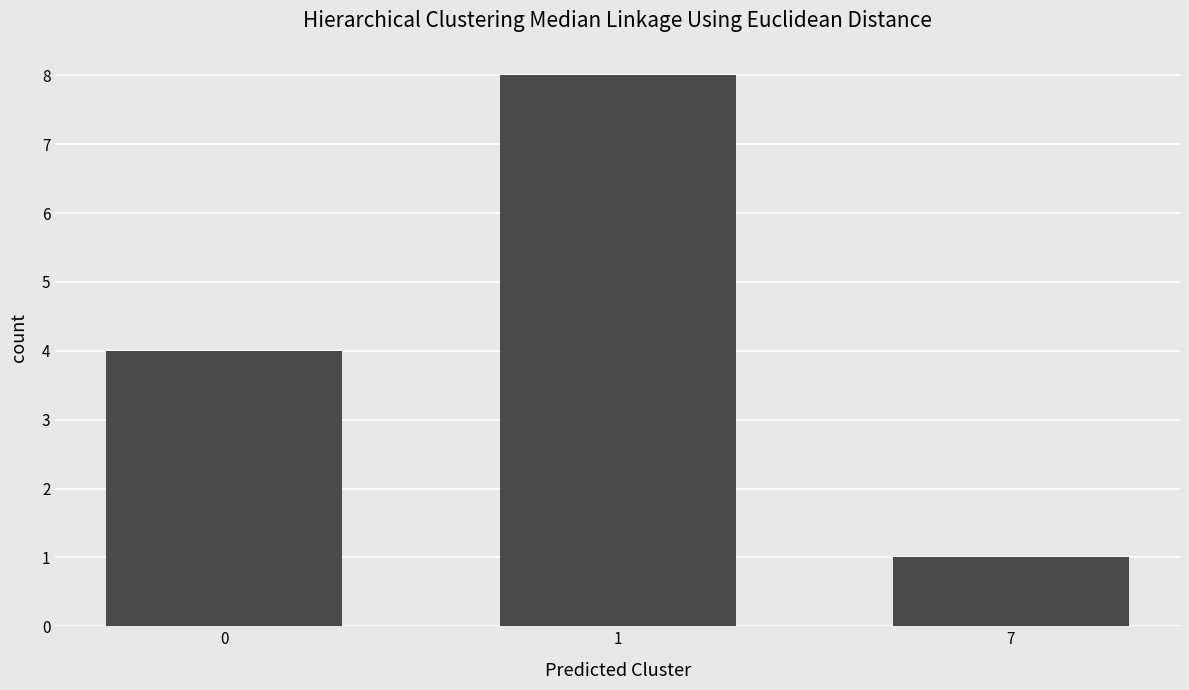

List the labels in order of value, largest first.

1, 0, 7